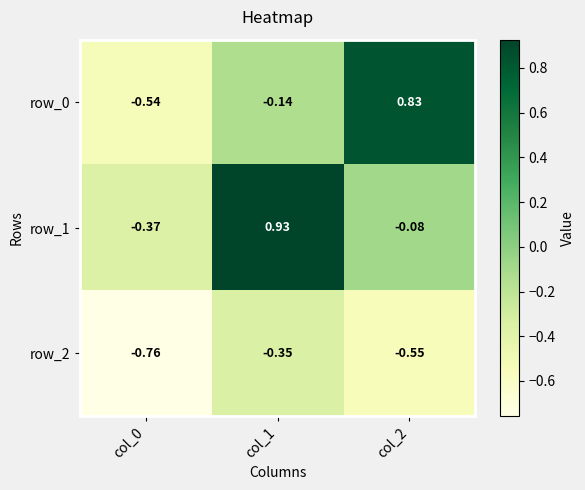

Is the value of row_1 at col_2 greater than the value of row_0 at col_2?

No